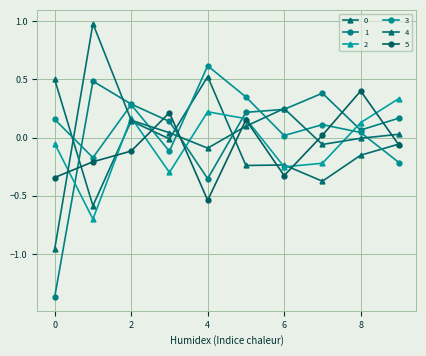

How many values in the 1 series are below 0?

2